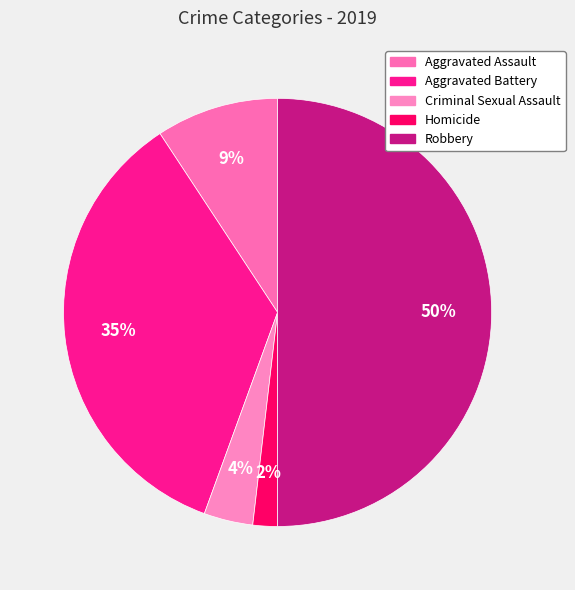

Count the number of slices in the pie.

5